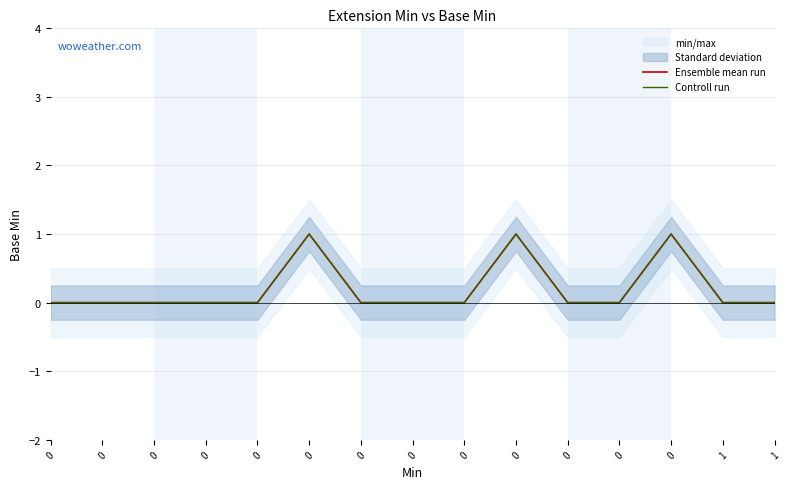

Reading left to right, extract all data points from this chart.

Ensemble mean run: 0	0	0	0	0	1	0	0	0	1	0	0	1	0	0
Controll run: 0	0	0	0	0	1	0	0	0	1	0	0	1	0	0